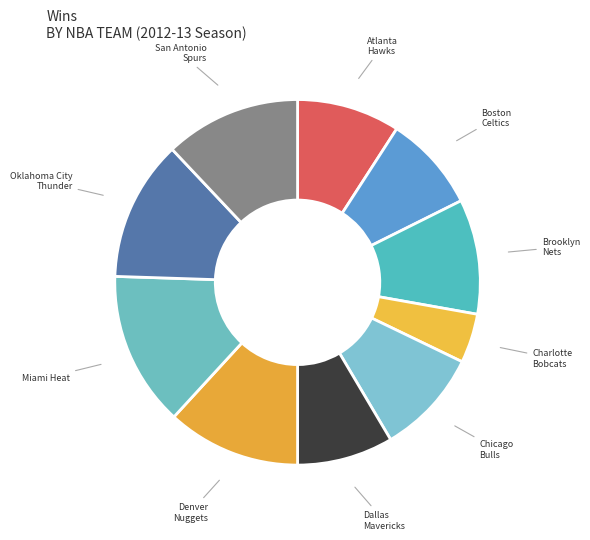

Do San Antonio Spurs and Miami Heat together represent more than half of the pie?

No